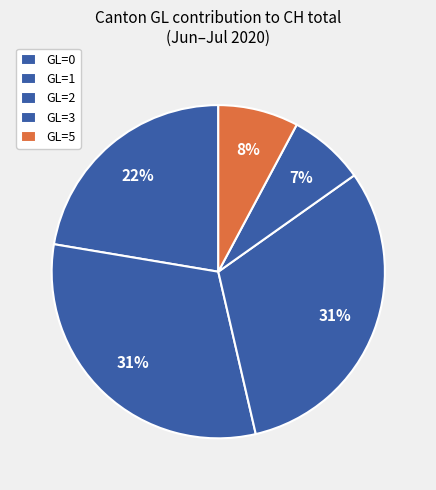

Which category has the smallest portion of the pie?

2